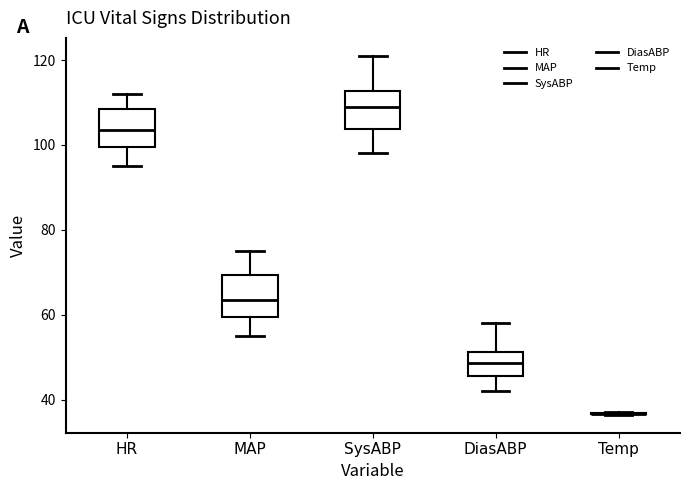

Reading left to right, transcribe this box plot: for each box, give where its median line is, the range the box spans, and where its two whiskers end, as read against the y-axis. The values are not printed on the chart, so give them approximately, as read against the axis.

HR: median 104, box 100 to 108, whiskers 96 to 112
MAP: median 64, box 60 to 70, whiskers 56 to 76
SysABP: median 110, box 104 to 112, whiskers 98 to 122
DiasABP: median 48, box 46 to 52, whiskers 42 to 58
Temp: box collapsed to a line at 36, whiskers 36 to 38